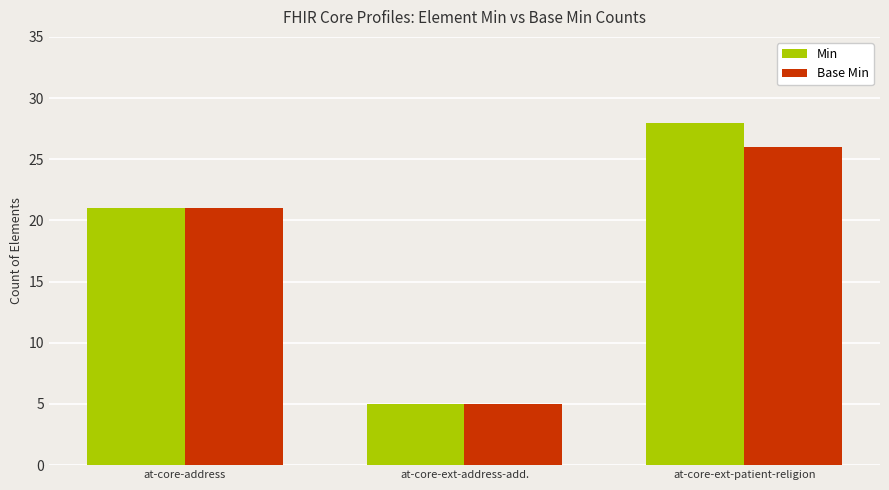

Which series has the widest spread of values?

Min